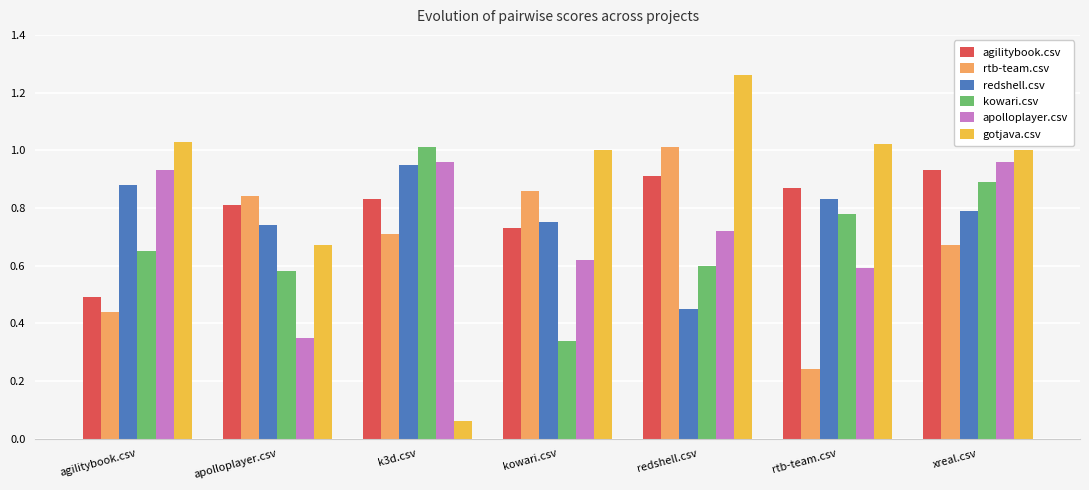

How many groups of bars are there?

7